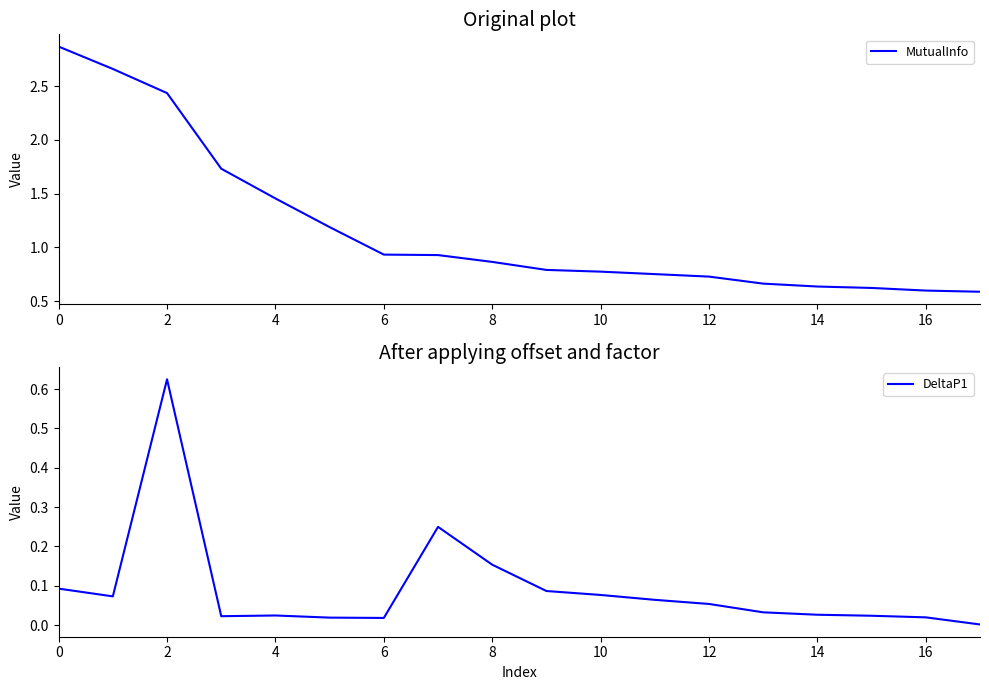

What is the difference between the maximum and minimum values in the DeltaP1 series?

0.6